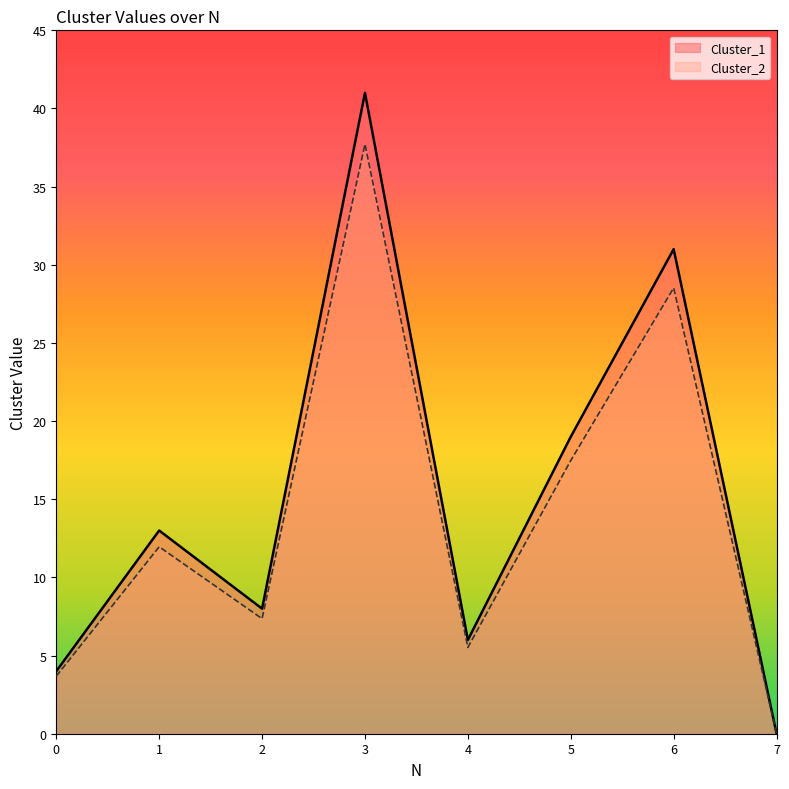

What is the difference between the maximum and minimum values in the Cluster_2 series?

37.7